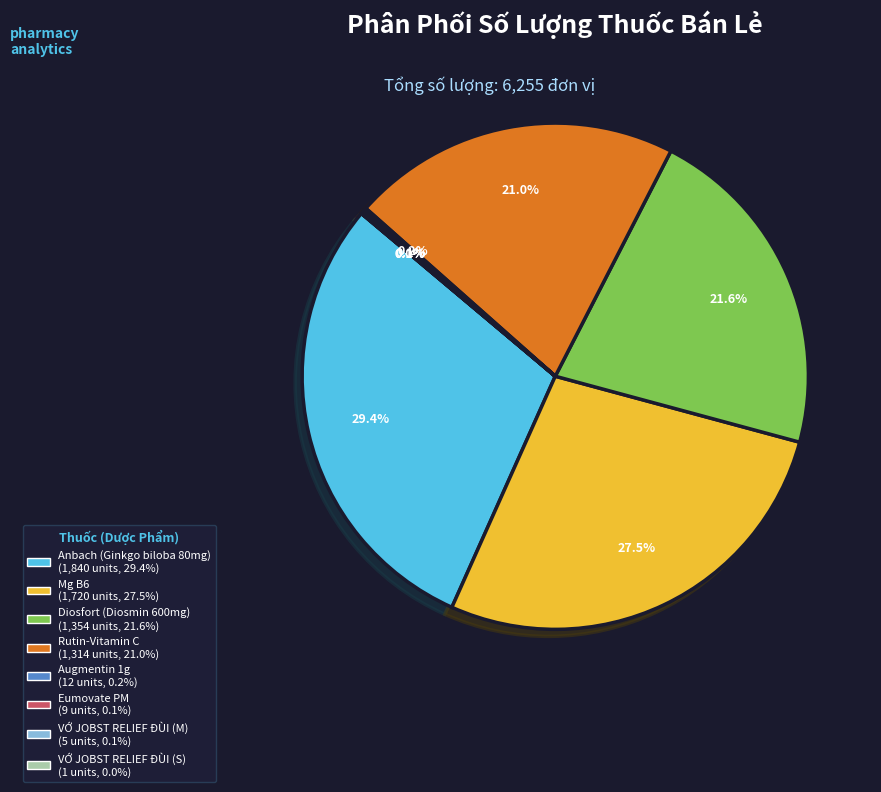

Does any single category account for the majority?

No